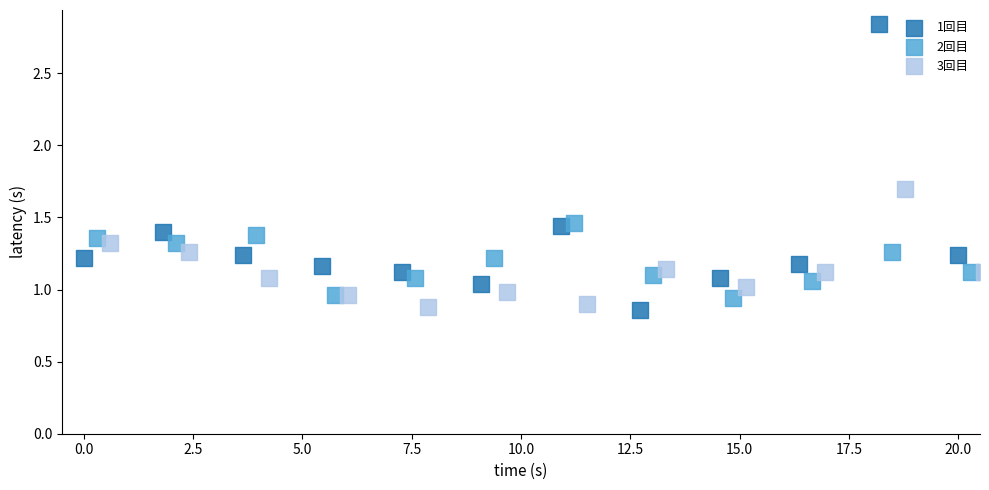

Which series reaches the maximum Y coordinate?

1回目